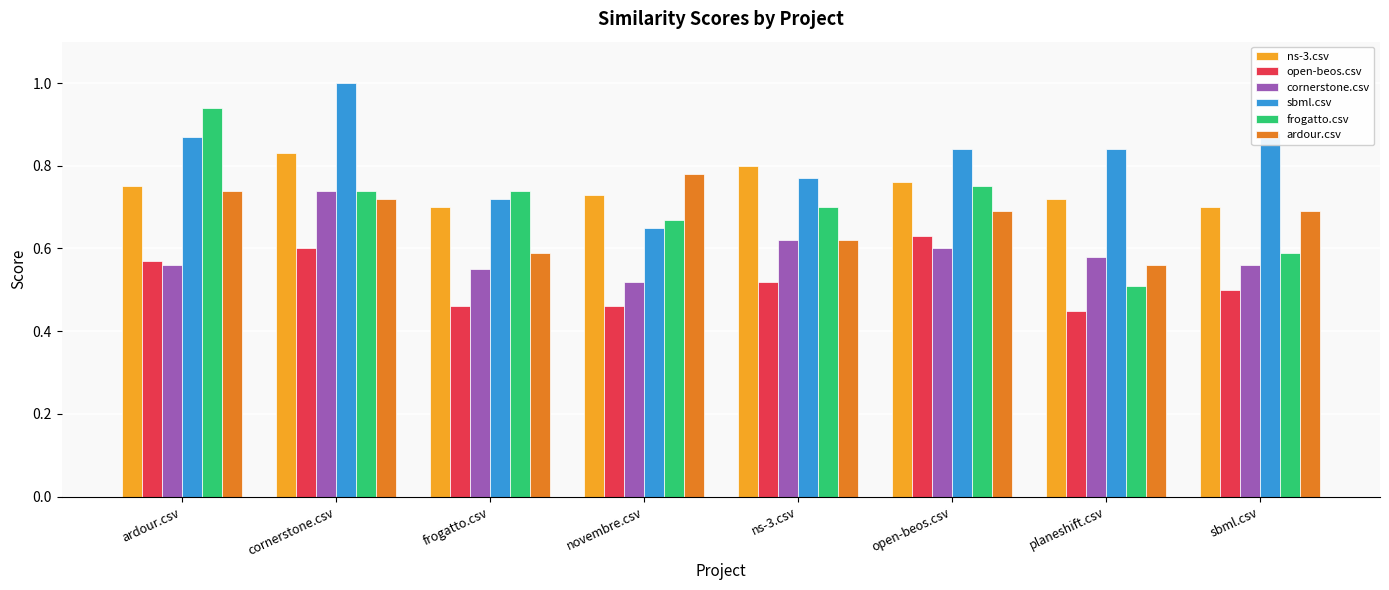

What is the label of the 7th bar from the left?

planeshift.csv